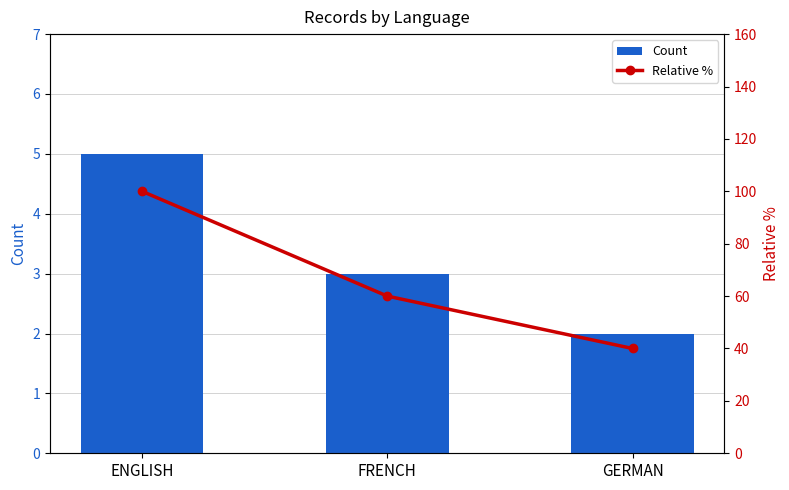

What is the label of the 2nd bar from the right?

FRENCH